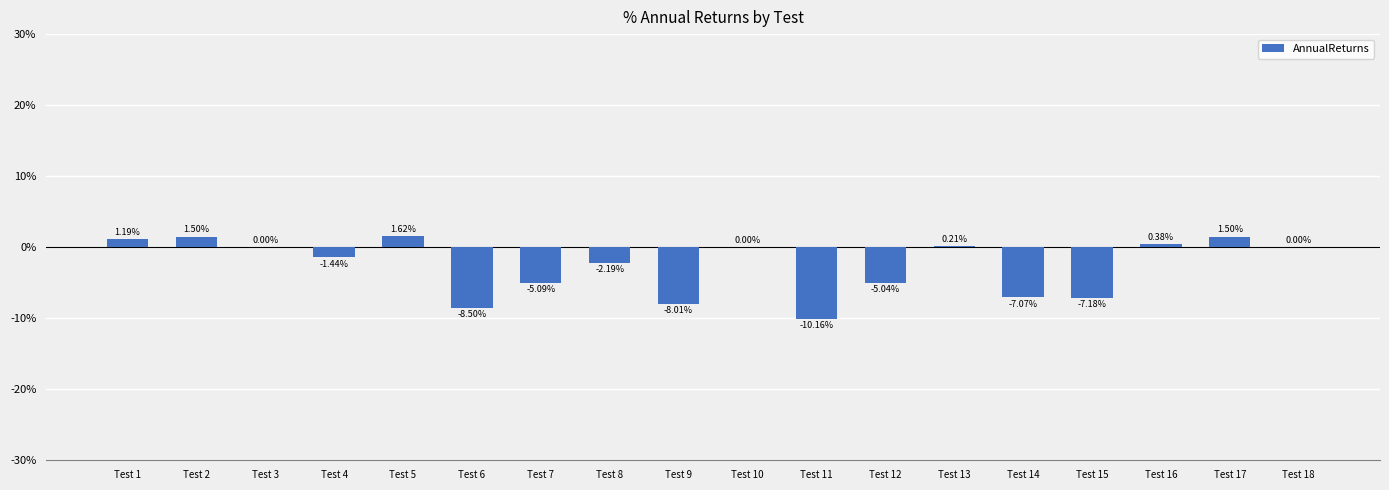

Is it true that the value at Test 12 is -6.9?

False